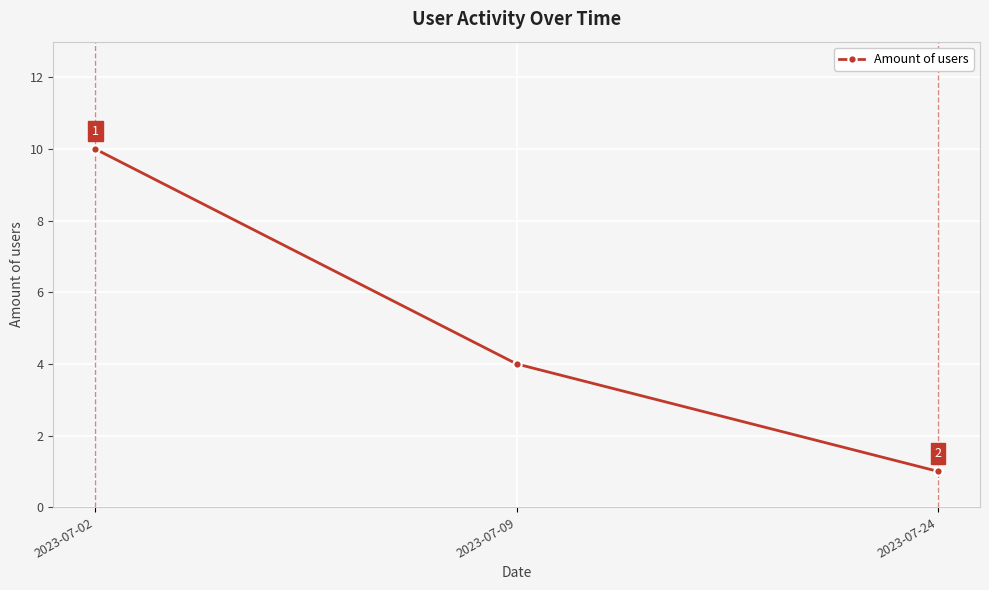

Does the chart display data point markers on the line(s)?

Yes